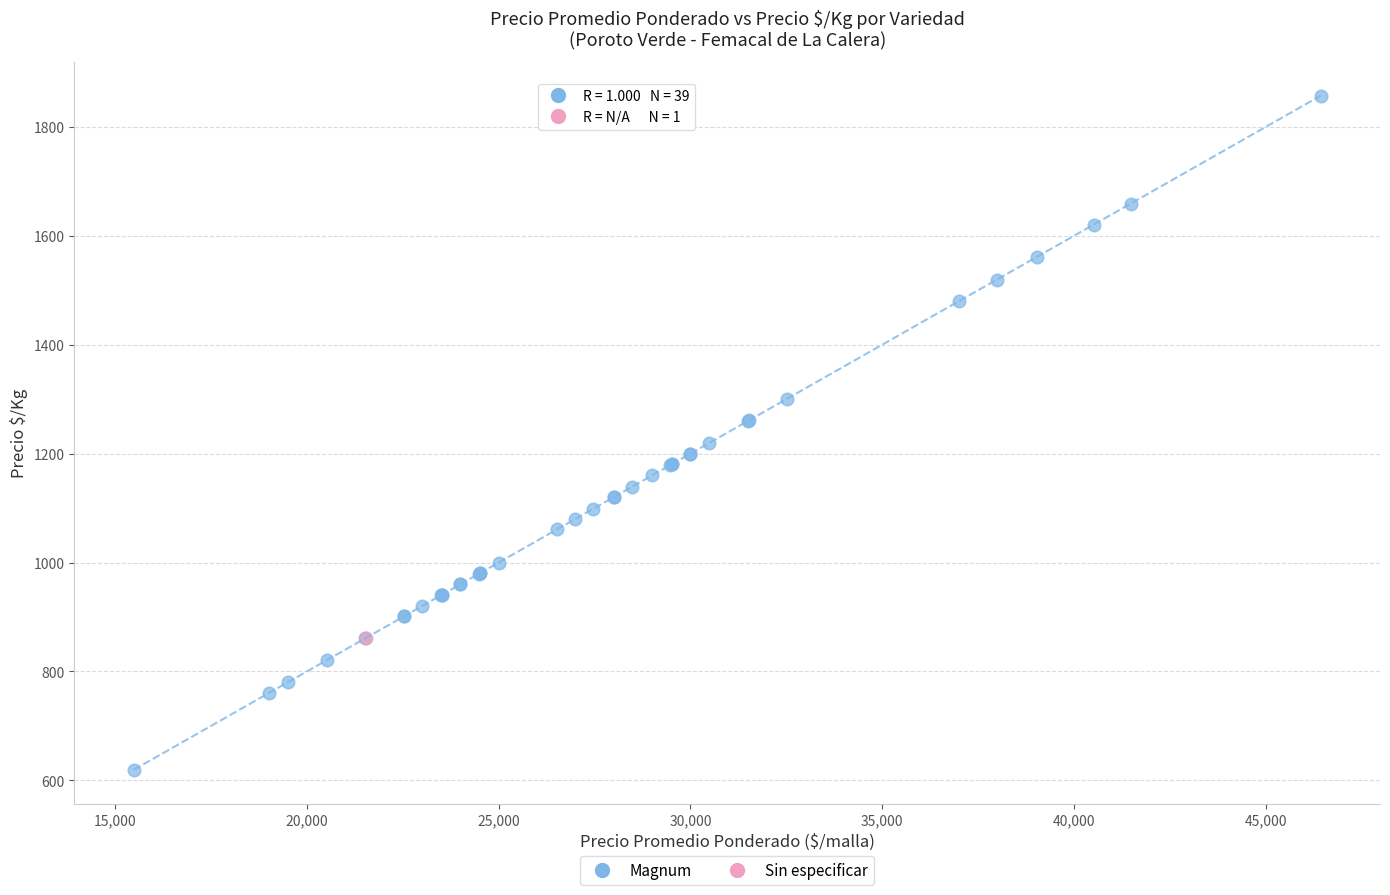

What are all the series names shown in the legend?

Magnum, Sin especificar